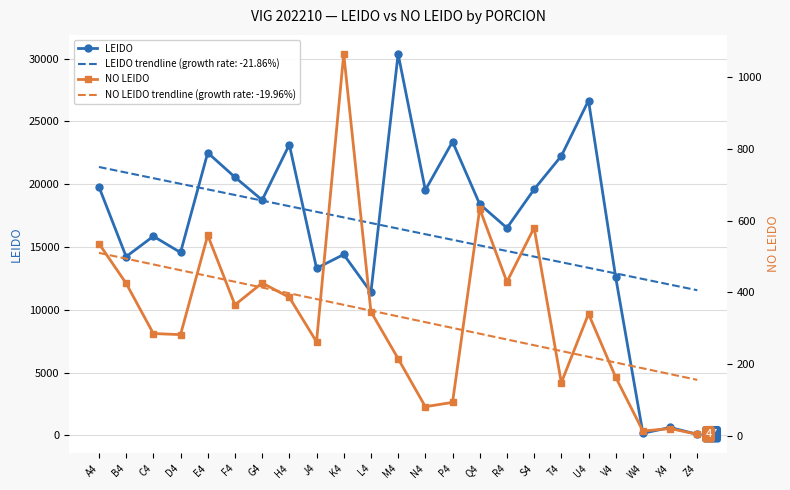

At which label does LEIDO reach its peak?

M4